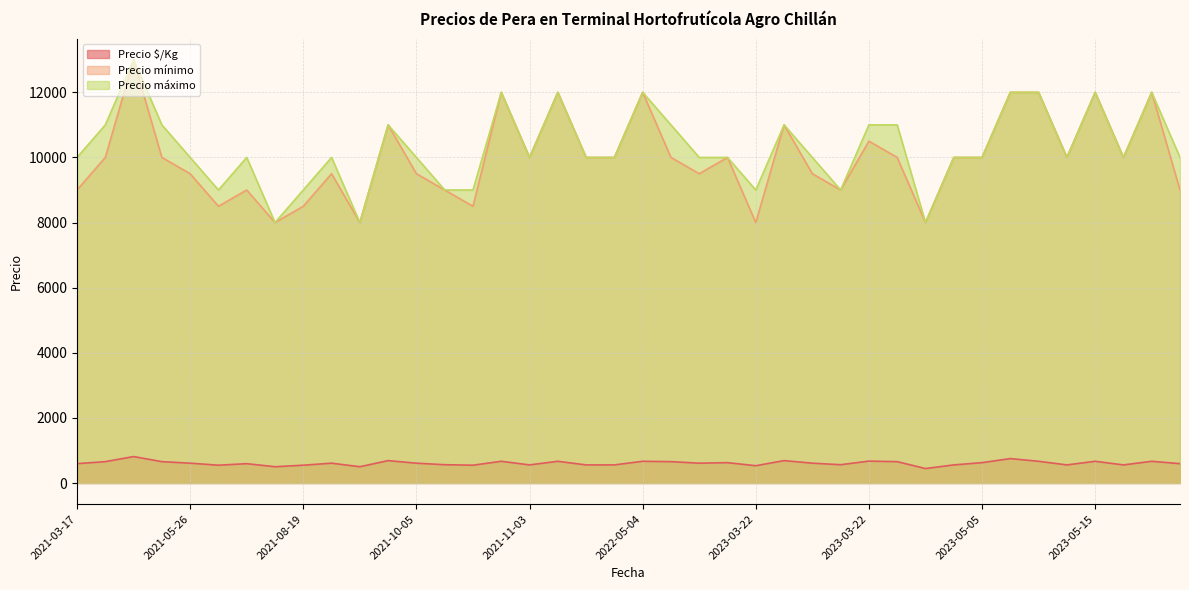

How many distinct data groups are displayed?

3